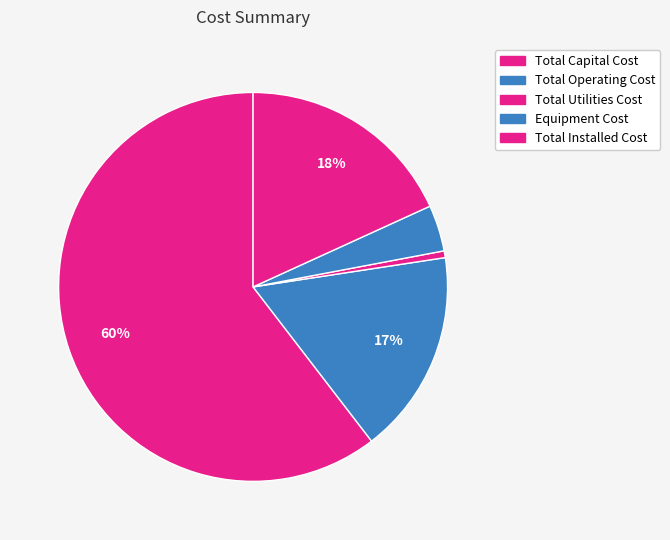

What percentage is the Total Operating Cost slice, to the nearest percent?

17%